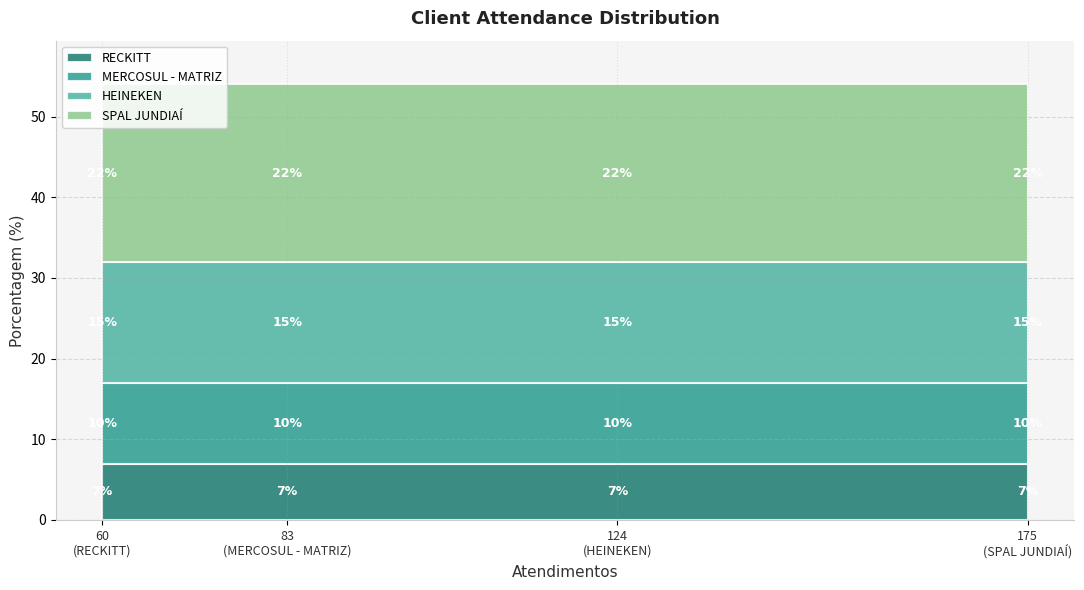

Reading left to right, transcribe all the data shown in this chart.

22	15	10	7